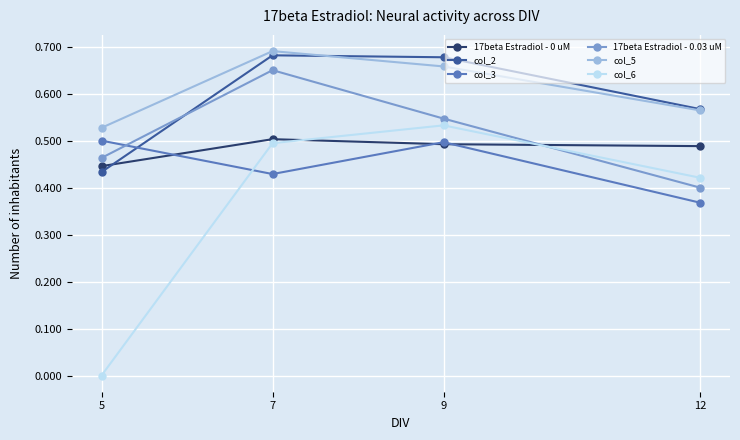

Which category has the highest value across all series?

7